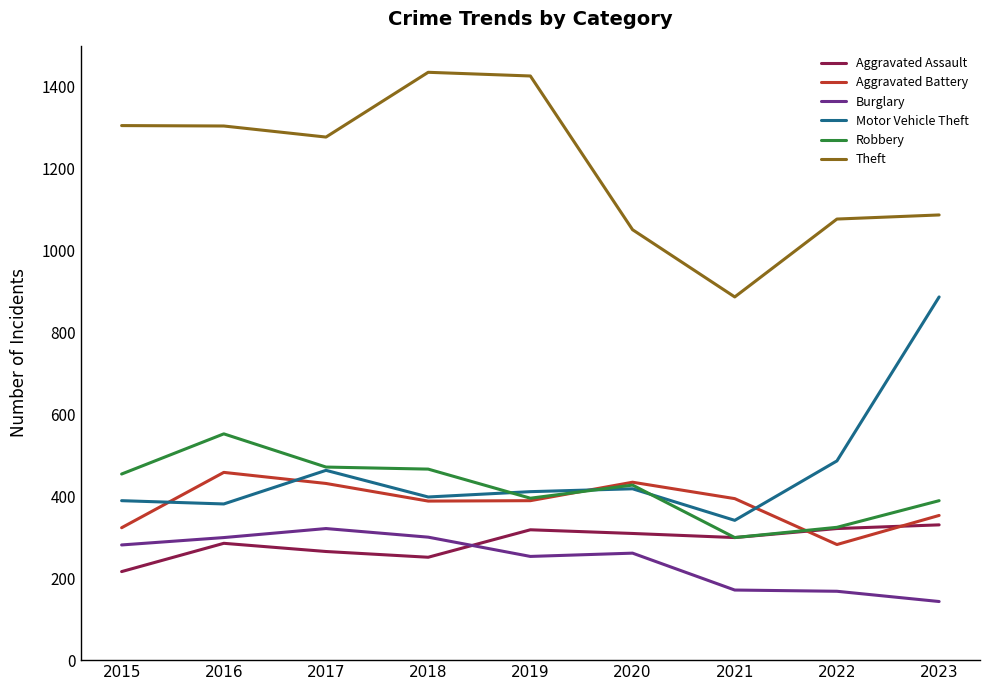

What is the spread (max minus min) of values at 2018?

1183